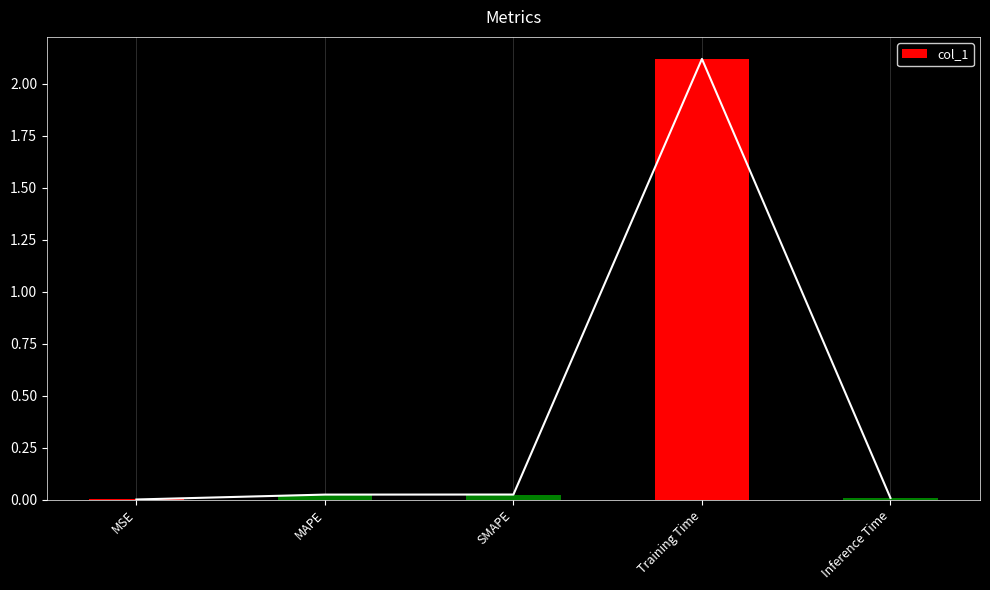

Reading left to right, transcribe all the data shown in this chart.

MSE=0.0	MAPE=0.0	SMAPE=0.0	Training Time=2.1	Inference Time=0.0